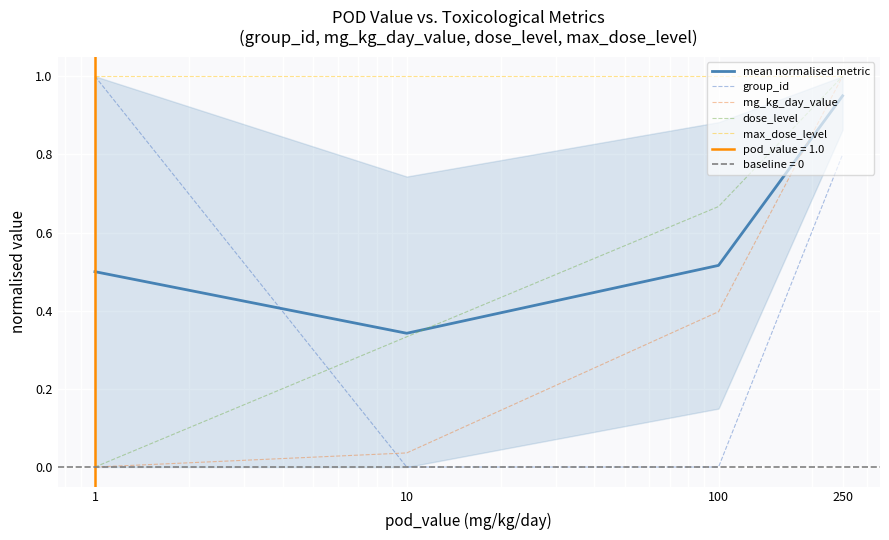

What is the sum of the max_dose_level values at 10 and 100?

2.0